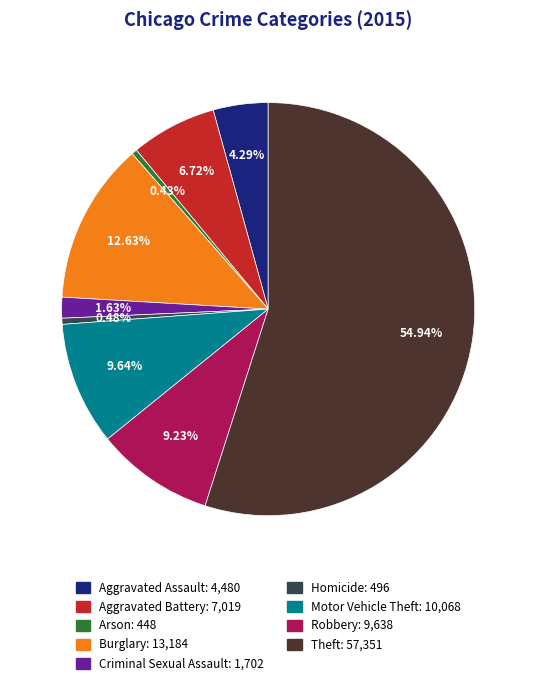

True or false: Aggravated Assault accounts for 4% of the total.

True